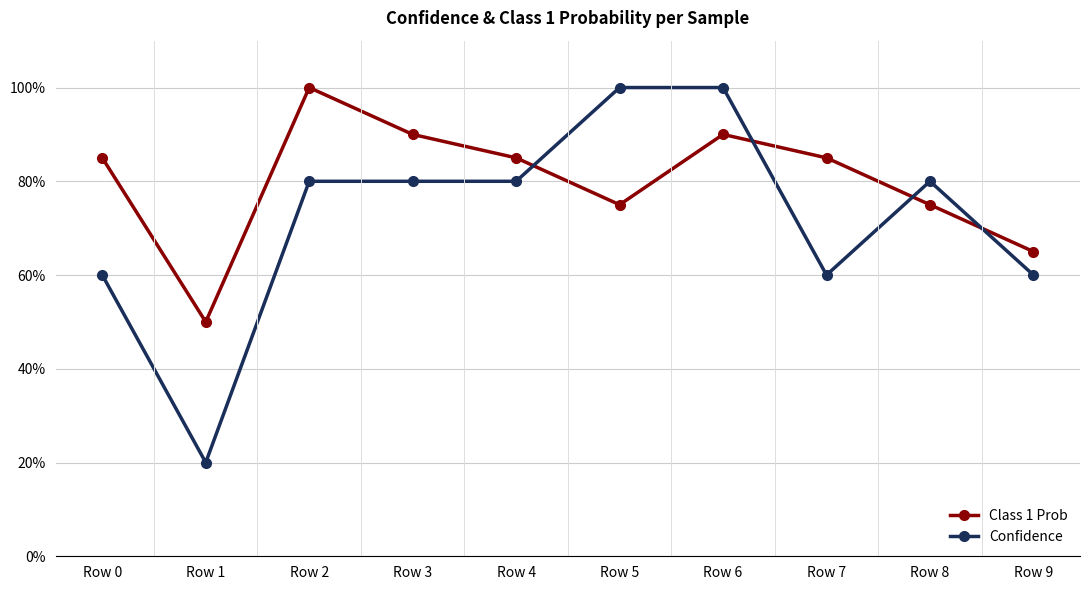

What are all the series names shown in the legend?

Class 1 Prob, Confidence